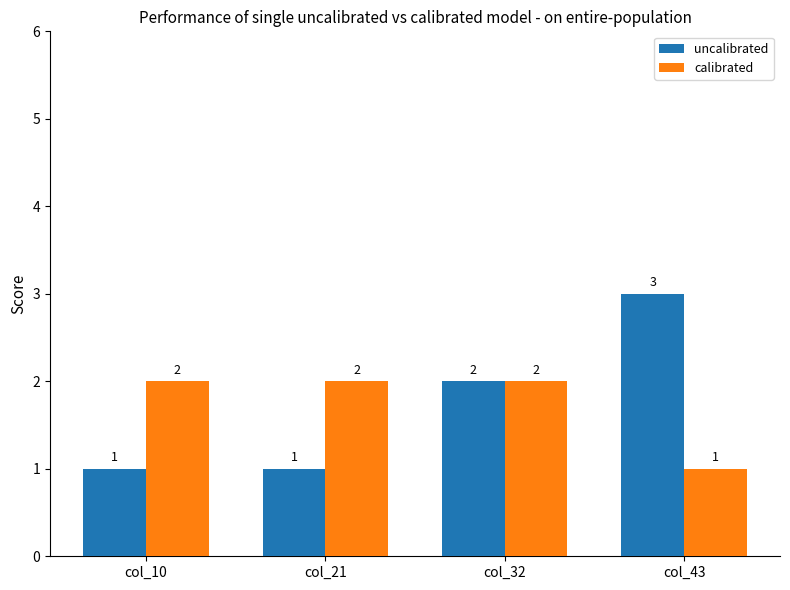

What is the difference between the uncalibrated values at col_10 and col_43?

2